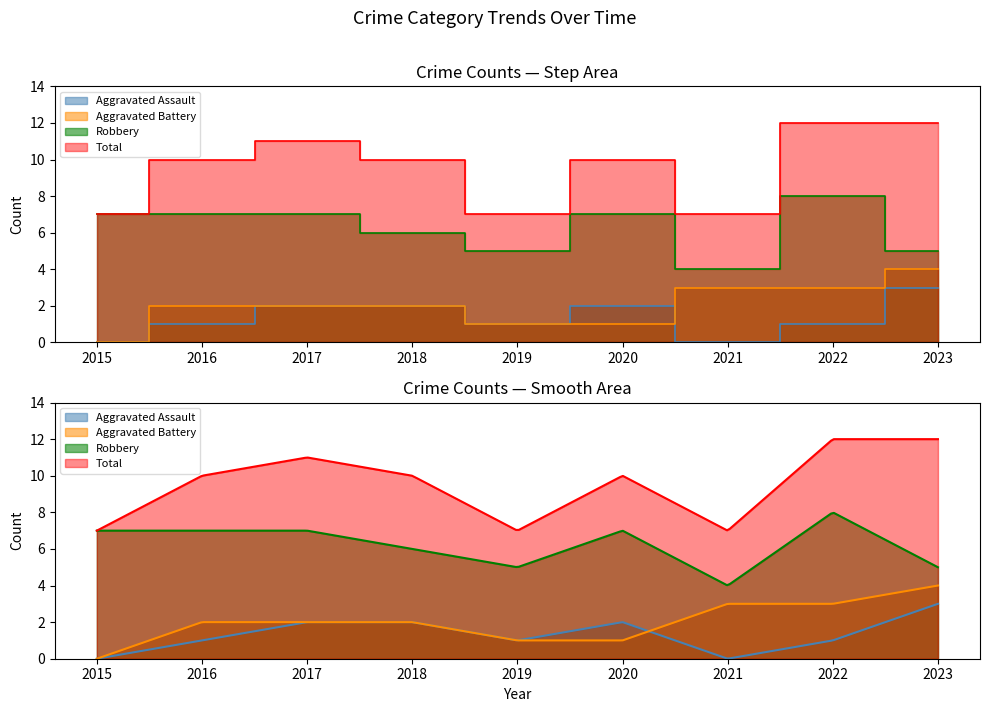

Reading left to right, extract all data points from this chart.

Aggravated Assault: 0	1	2	2	1	2	0	1	3
Aggravated Battery: 0	2	2	2	1	1	3	3	4
Robbery: 7	7	7	6	5	7	4	8	5
Total: 7	10	11	10	7	10	7	12	12